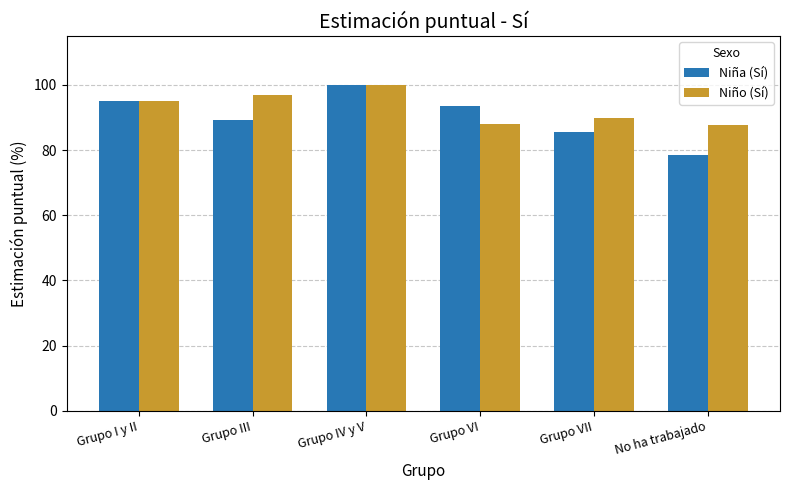

What is the highest value of the Niño (Sí) series?

100.0